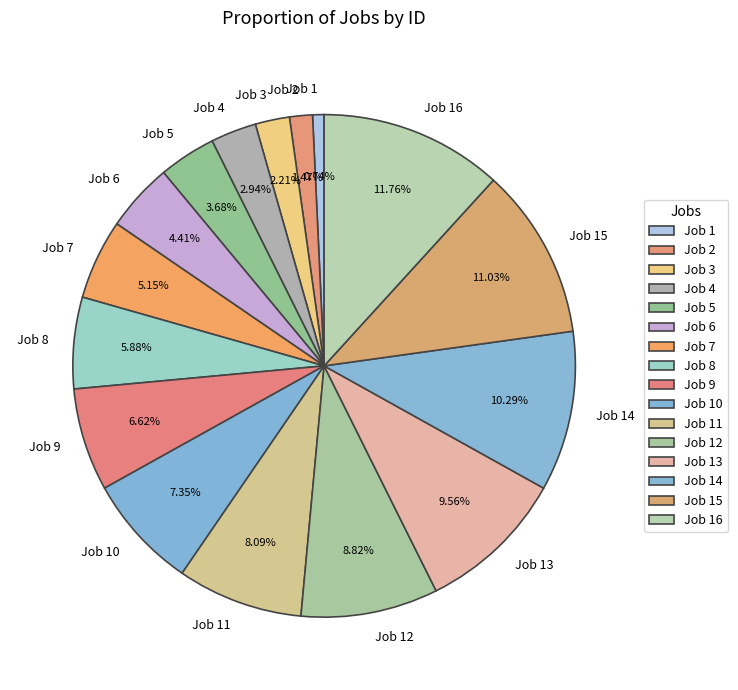

Approximately how many times larger is the value at Job 8 compared to Job 11?

0.7